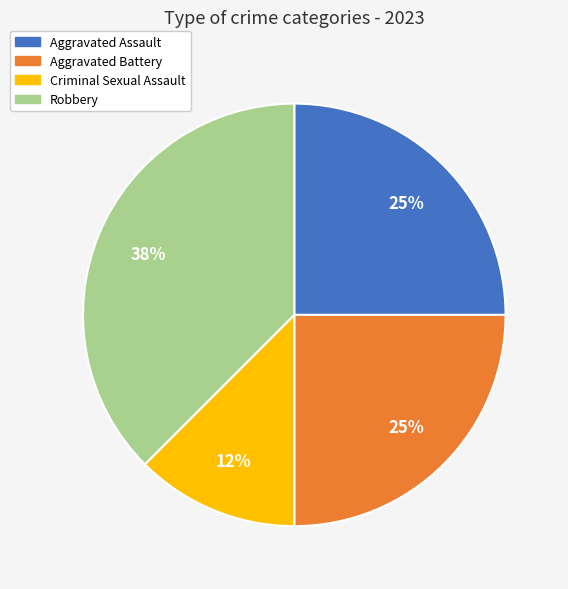

To the nearest percent, what portion does Aggravated Battery represent?

25%